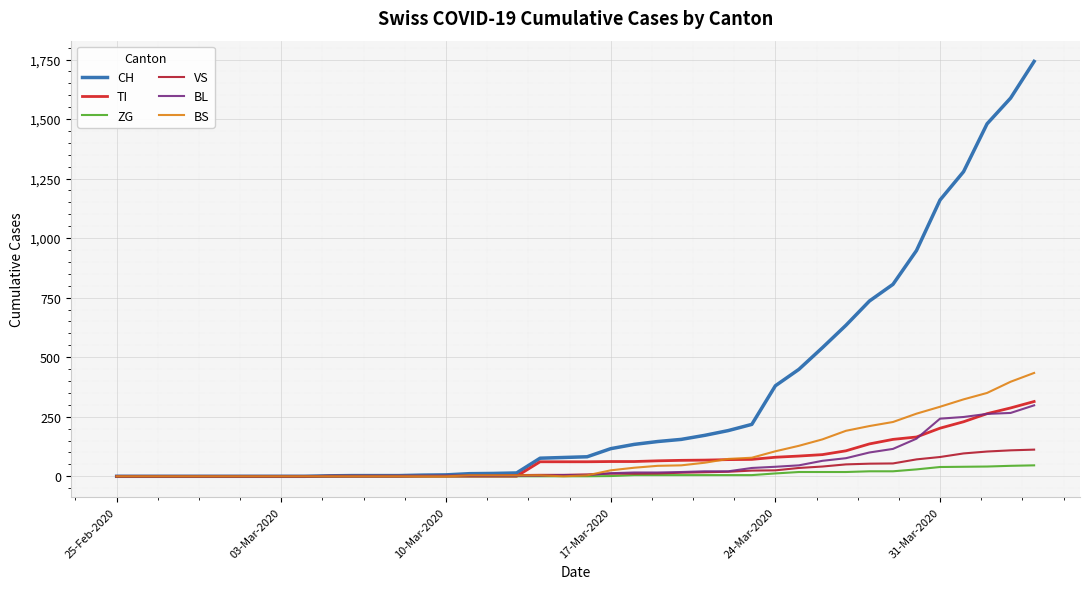

Does the chart have visible grid lines?

Yes